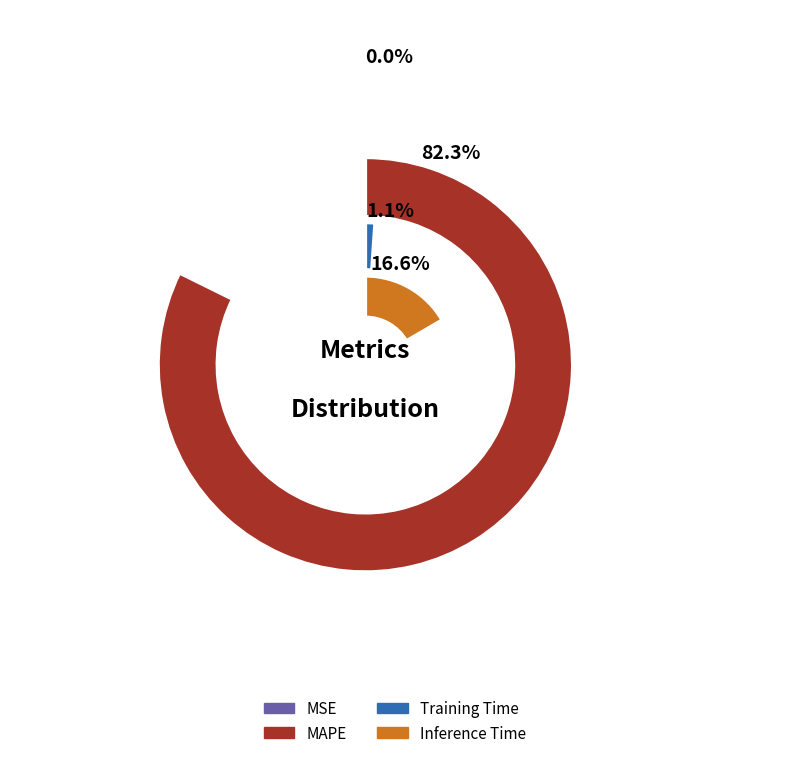

Does any single category account for the majority?

Yes